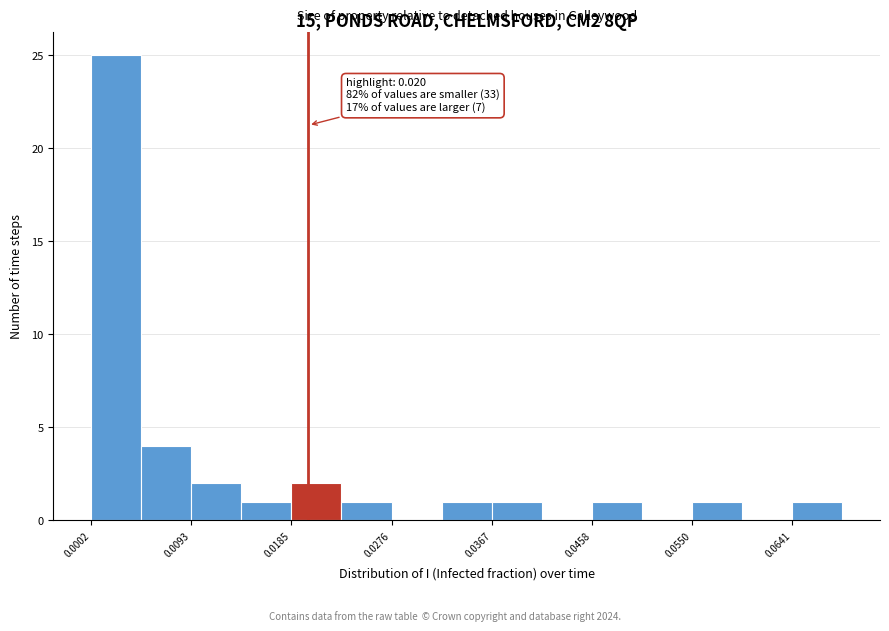

Which range on the x-axis has the tallest bar?

0.000 to 0.005